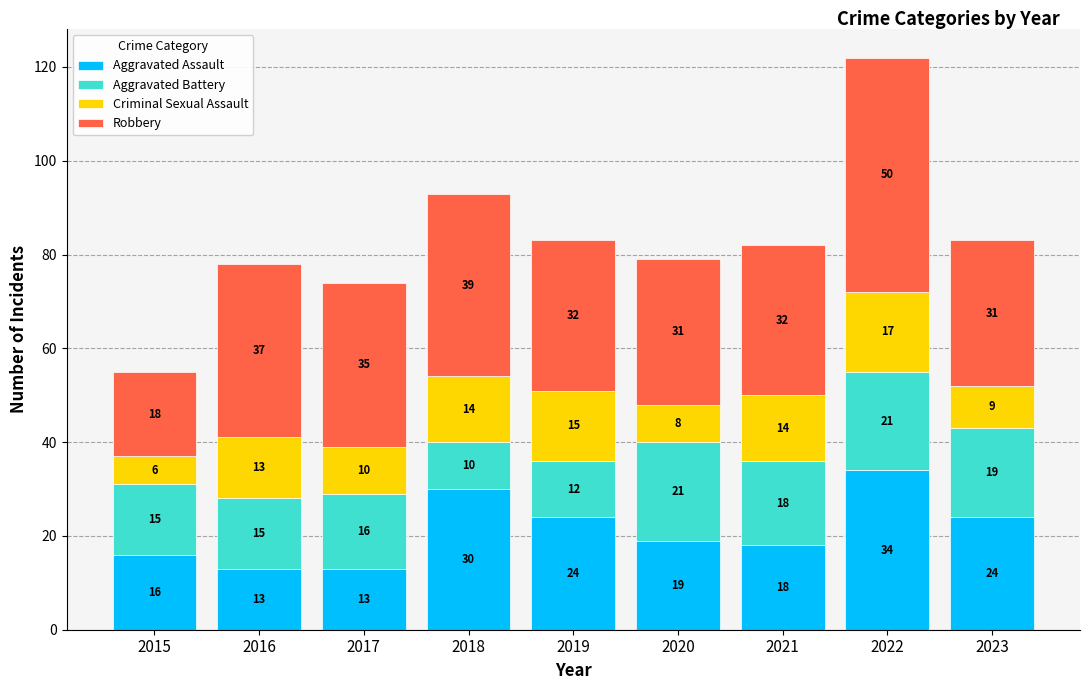

What is the average value of the Aggravated Assault series?

21